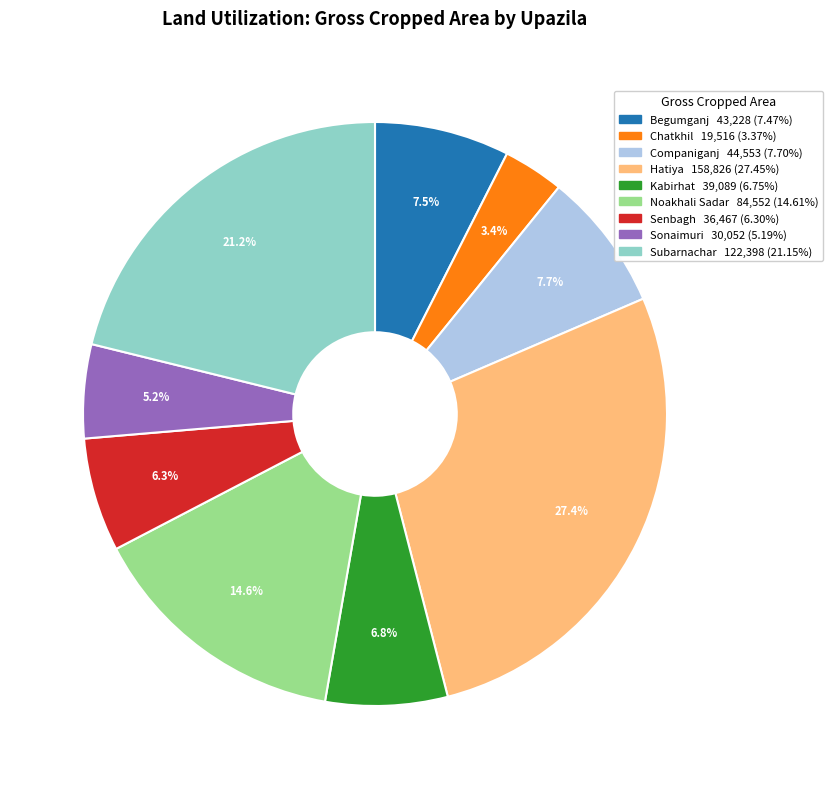

The Sonaimuri slice represents 5% of the pie. True or false?

True